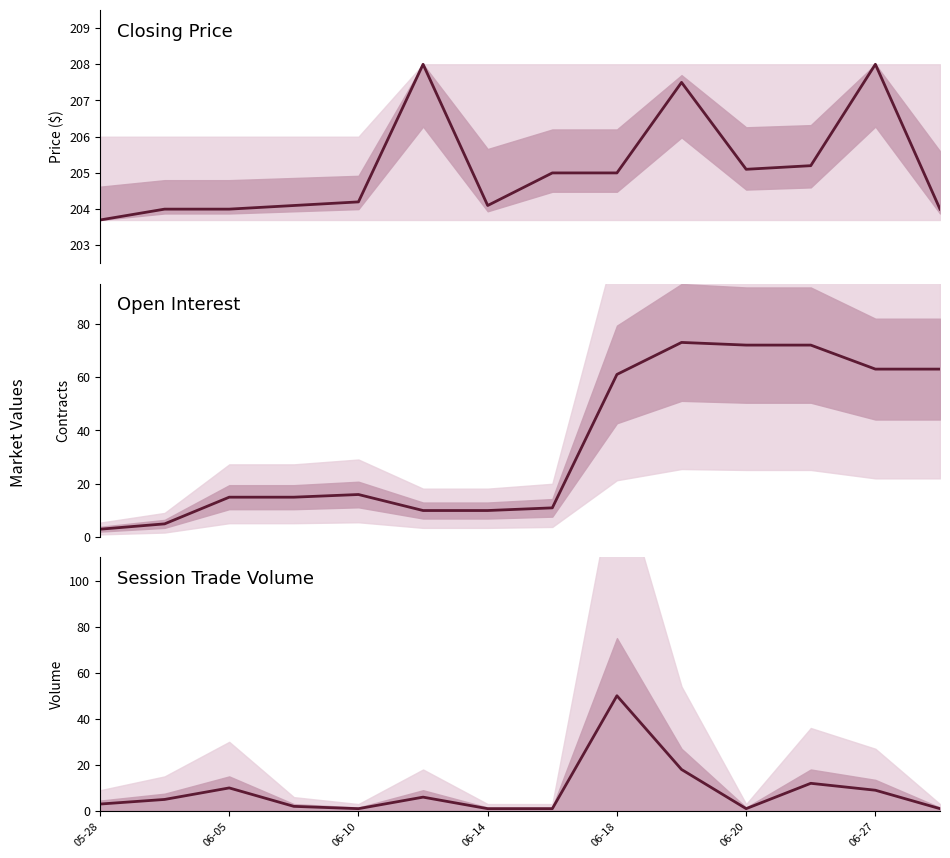

What is the difference between the session trade volume values at 06-20 and 12?

3.0